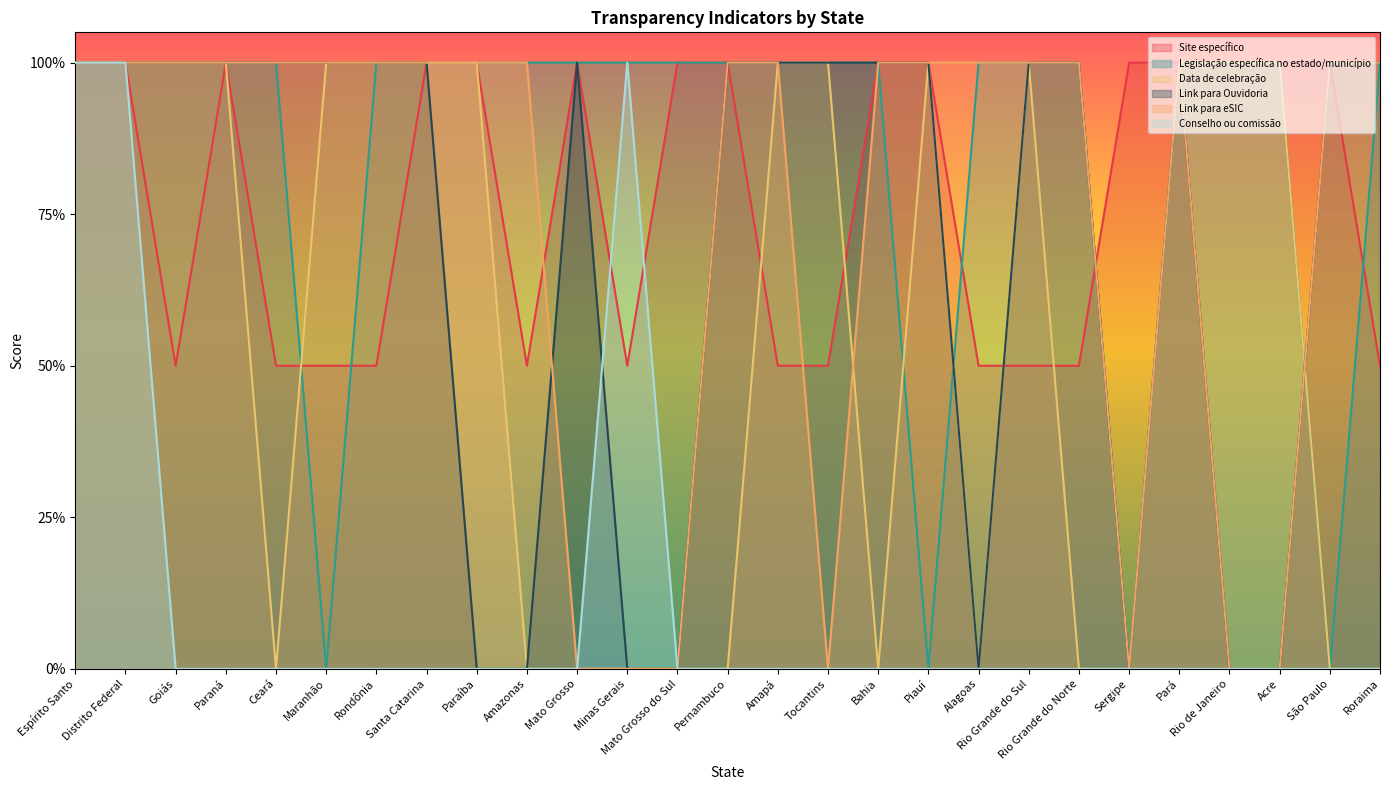

What is the label of the 23rd point from the right?

Ceará